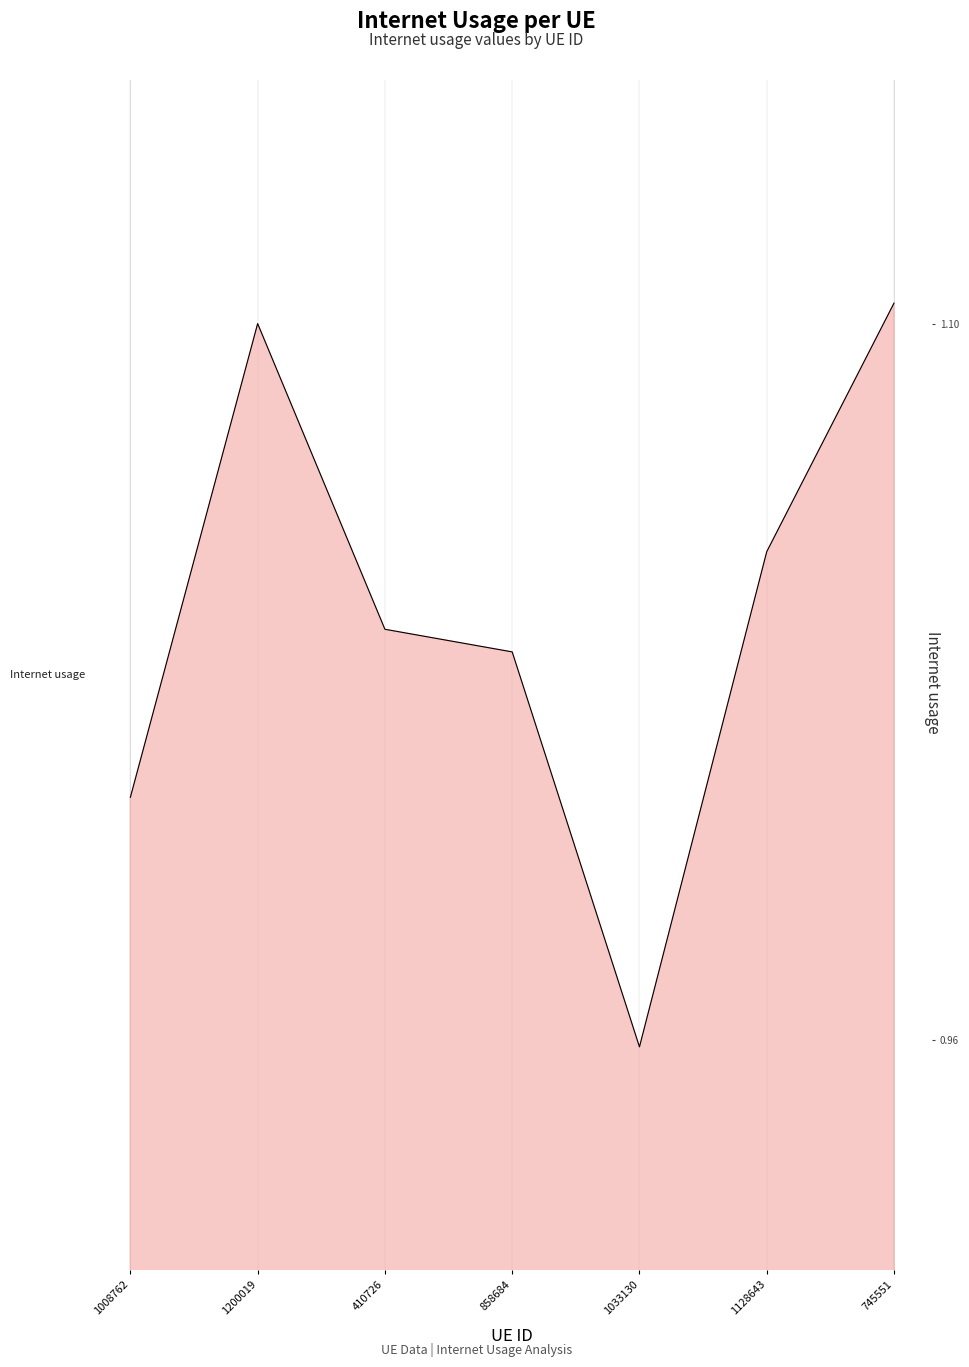

At which label is the value closest to 1?

1008762